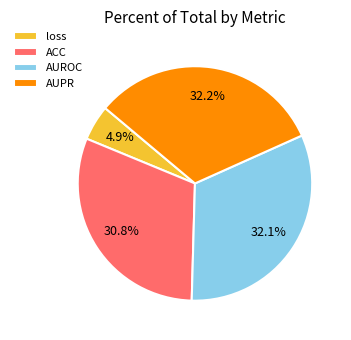

Count the number of slices in the pie.

4